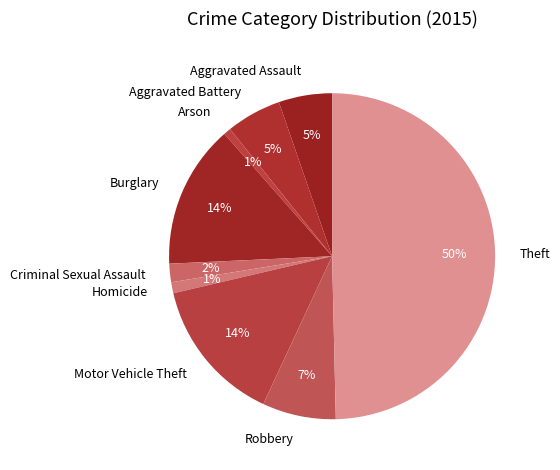

True or false: Arson accounts for 1% of the total.

True